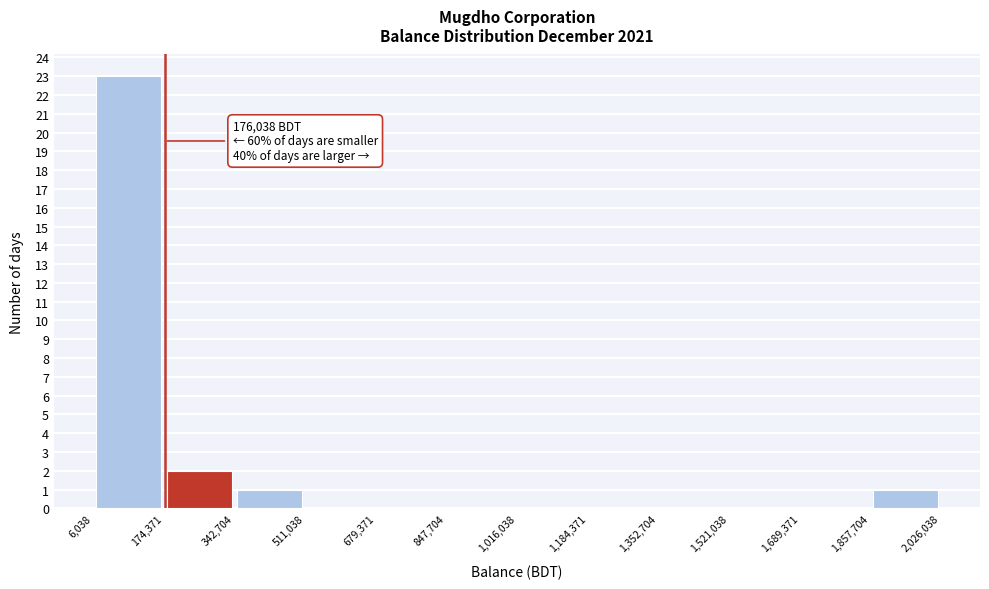

Over which range of the x-axis is the bar tallest?

6,038 to 174,371